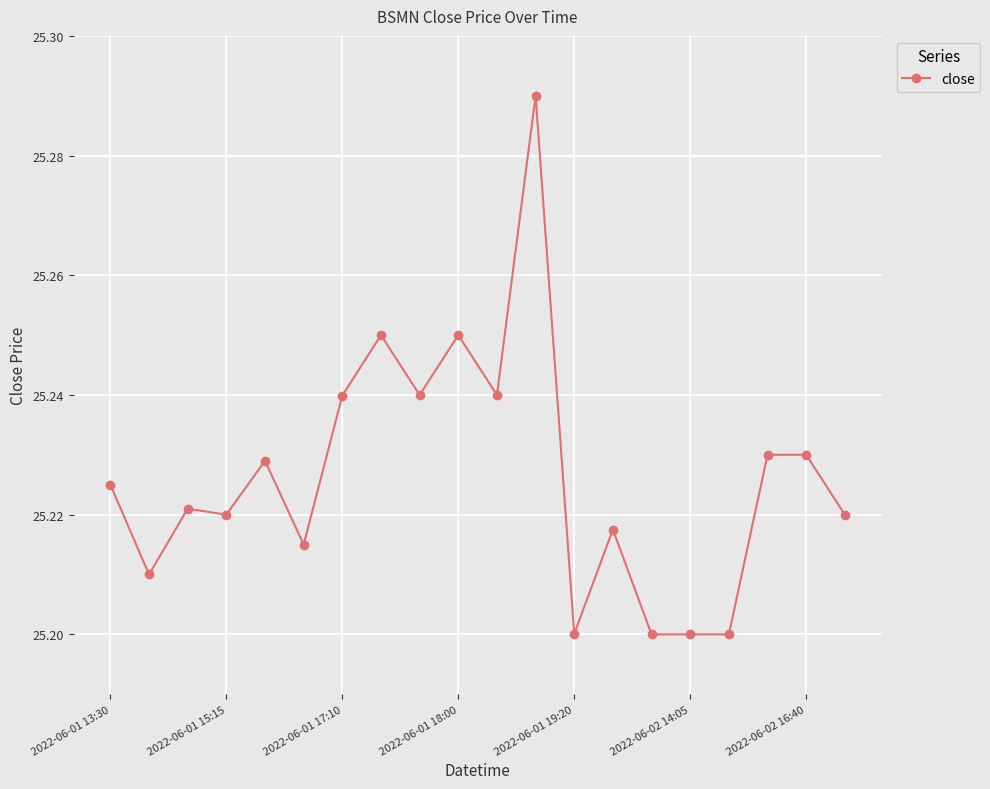

True or false: the data has more than 2 interior local peaks.

True